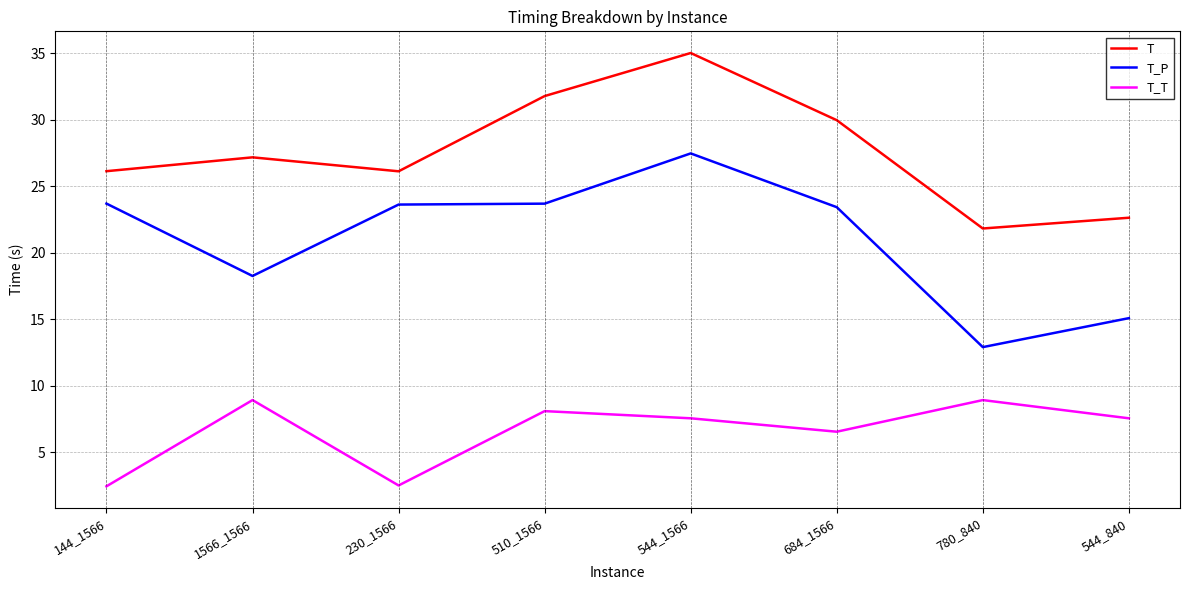

What is the approximate value of T_T at 1566_1566?

8.9